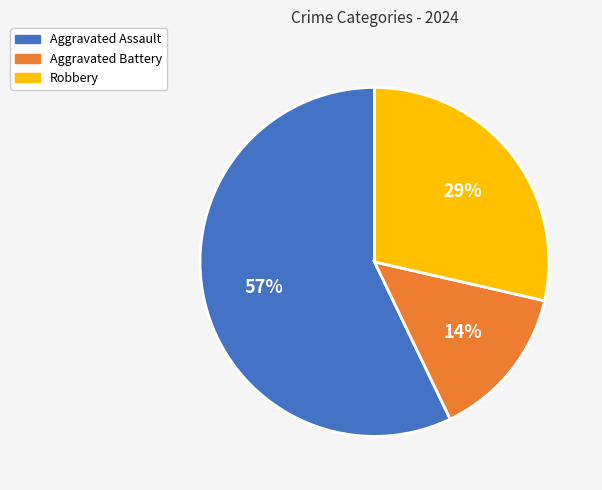

How many segments does this pie chart have?

3